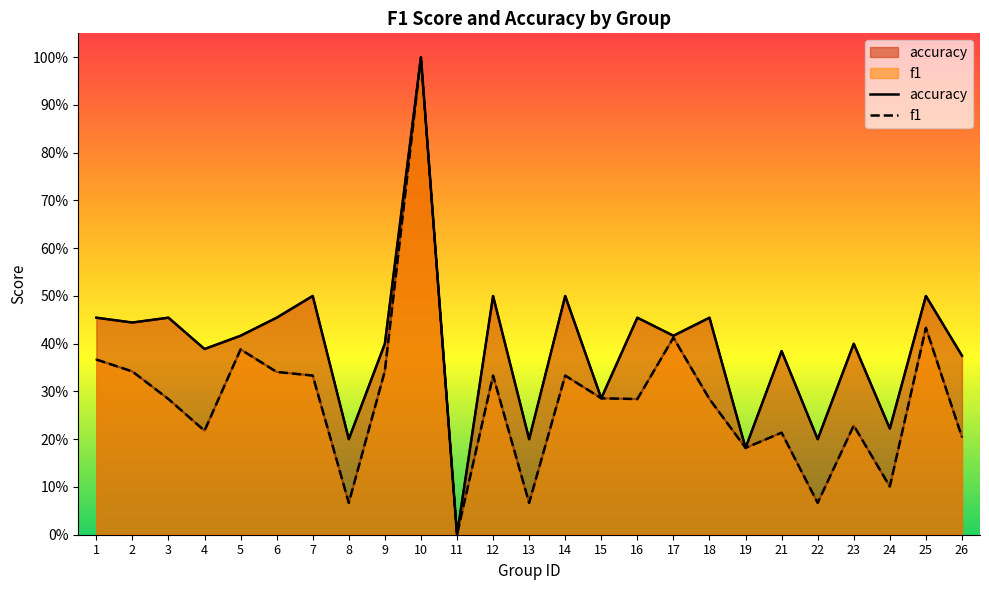

At which category does the chart reach its peak across all series?

10